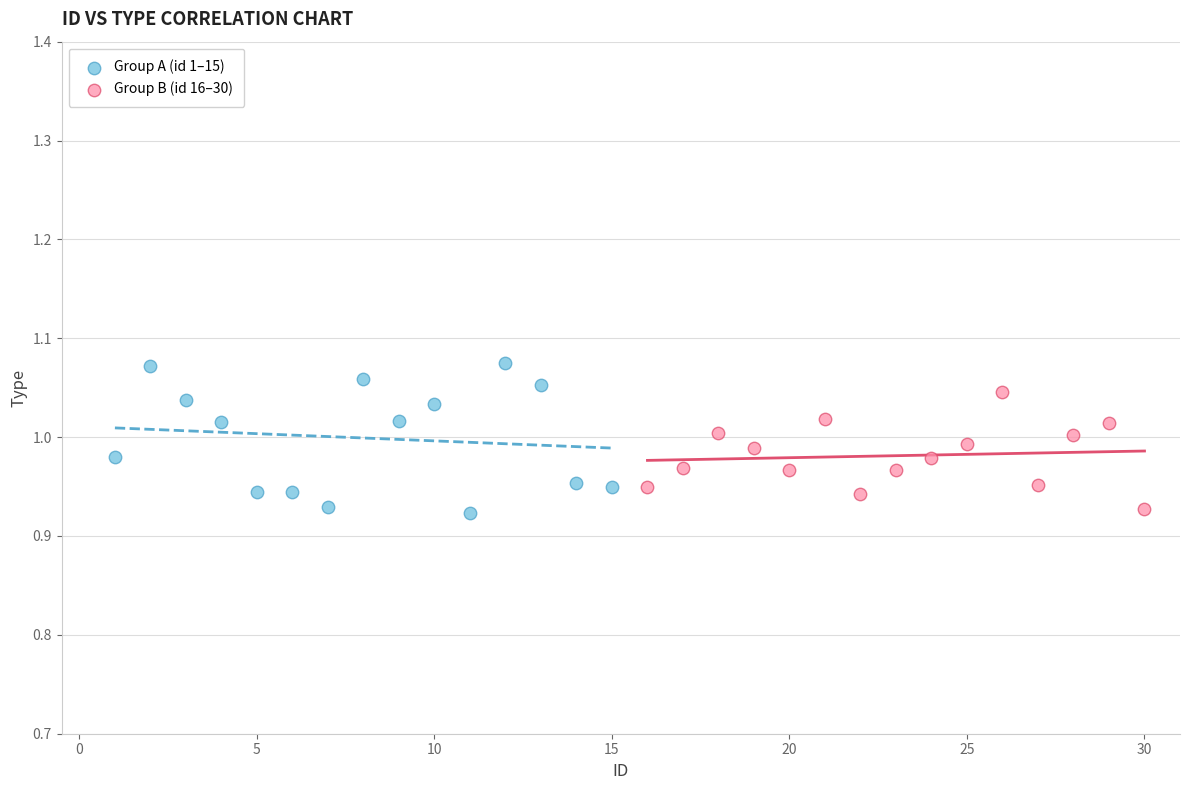

Which series reaches the maximum Y coordinate?

Group A (id 1–15)